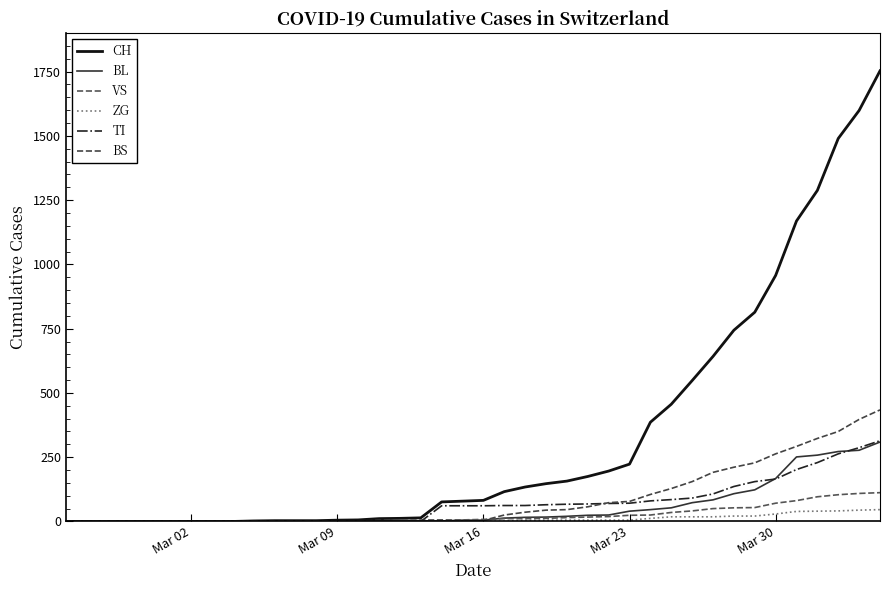

What is the label of the 1st point from the left?

Mar 02